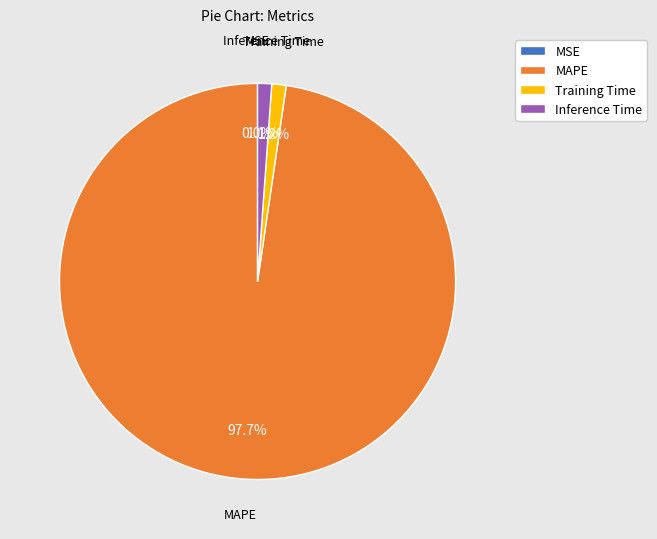

Is there a majority slice in this chart?

Yes